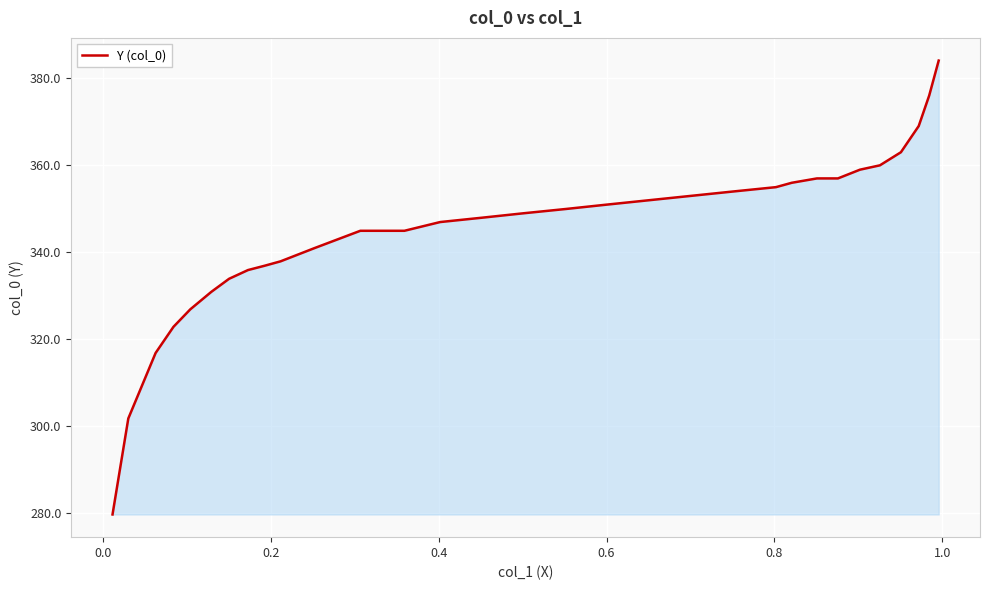

What is the difference between the maximum and minimum values?

104.3